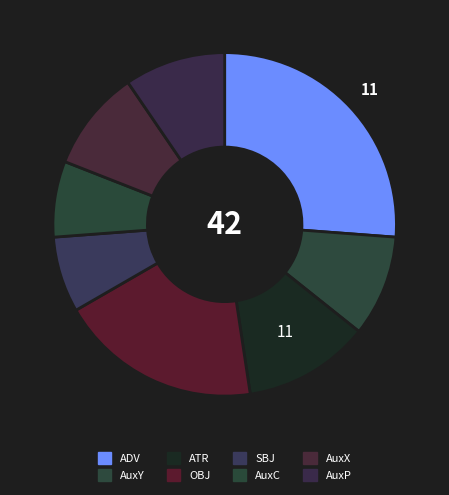

What is the change in value from OBJ to AuxX?

-4